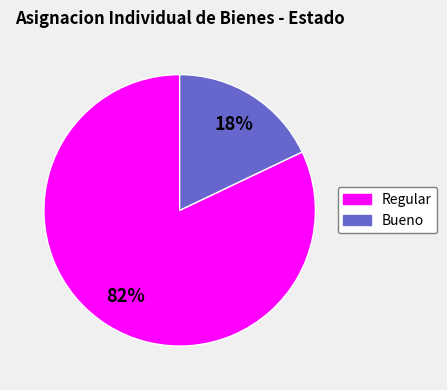

What is the ratio of the value at Bueno to the value at Regular?

0.2